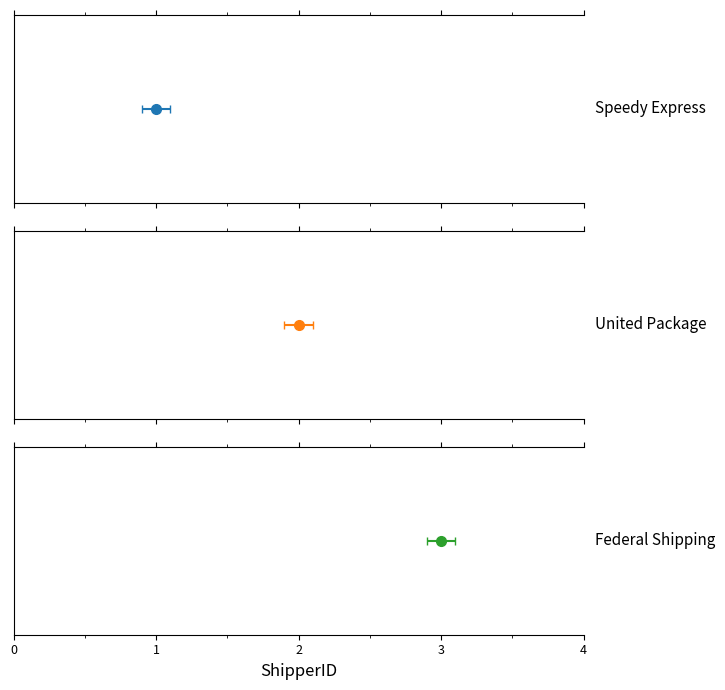

What is the value of the 2nd bar from the left?

2